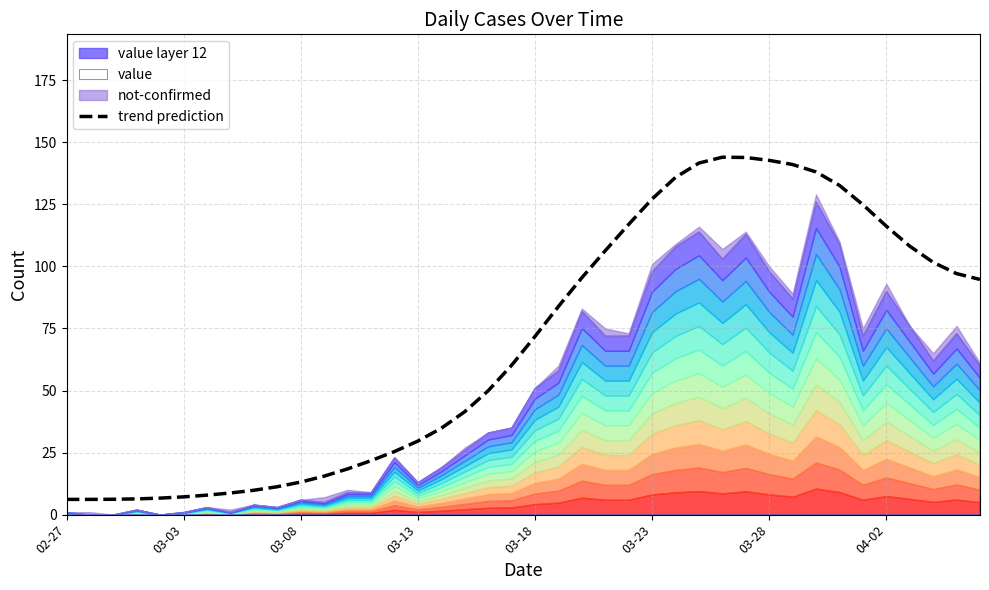

What is the lowest value of the trend prediction series?

6.1